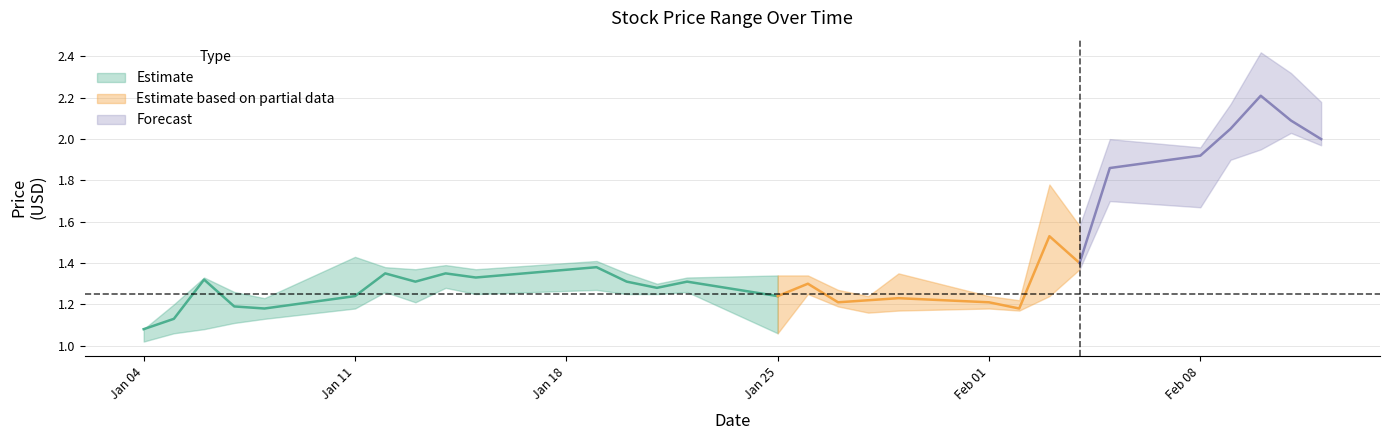

What is the minimum value shown in the chart?

1.0